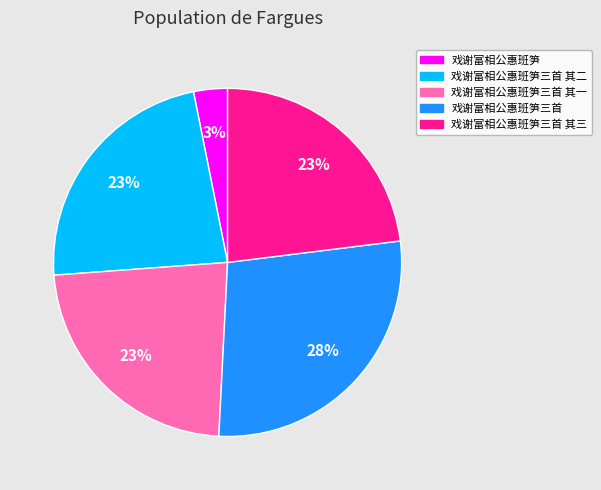

To the nearest percent, what is the average slice percentage?

20%